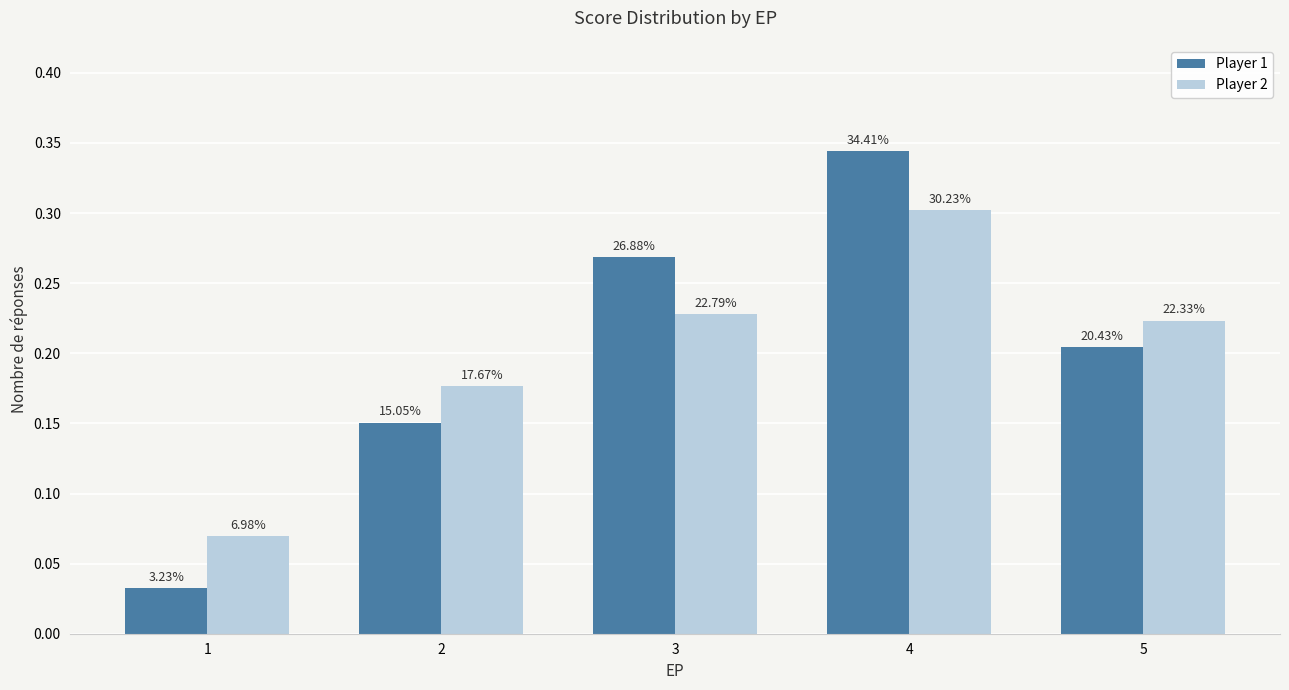

Which label corresponds to the largest value in the chart?

4